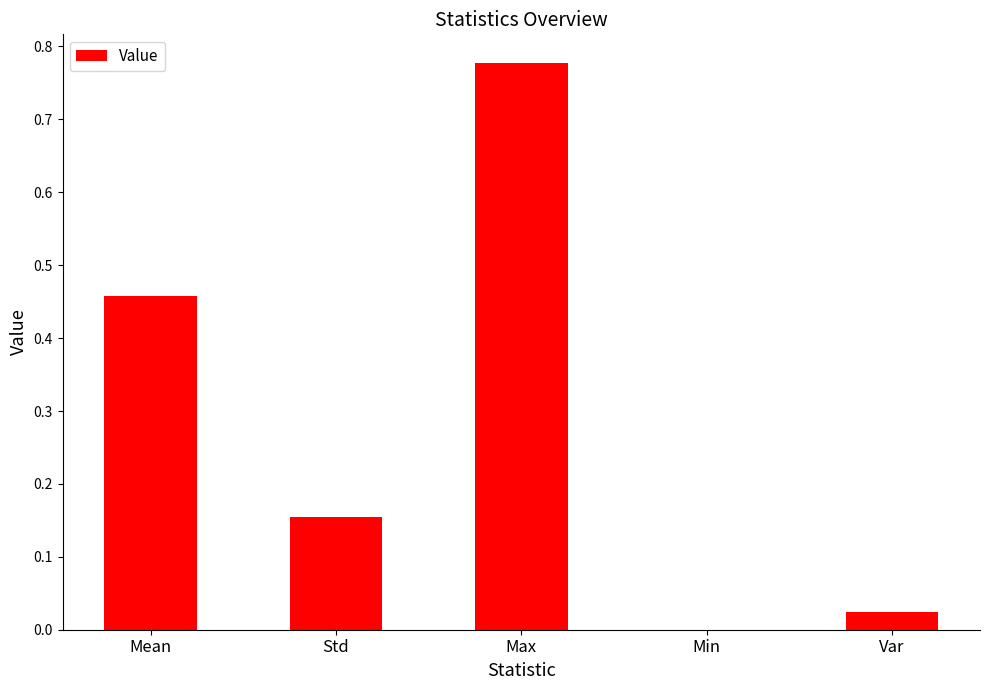

What is the sum of all values?

1.4